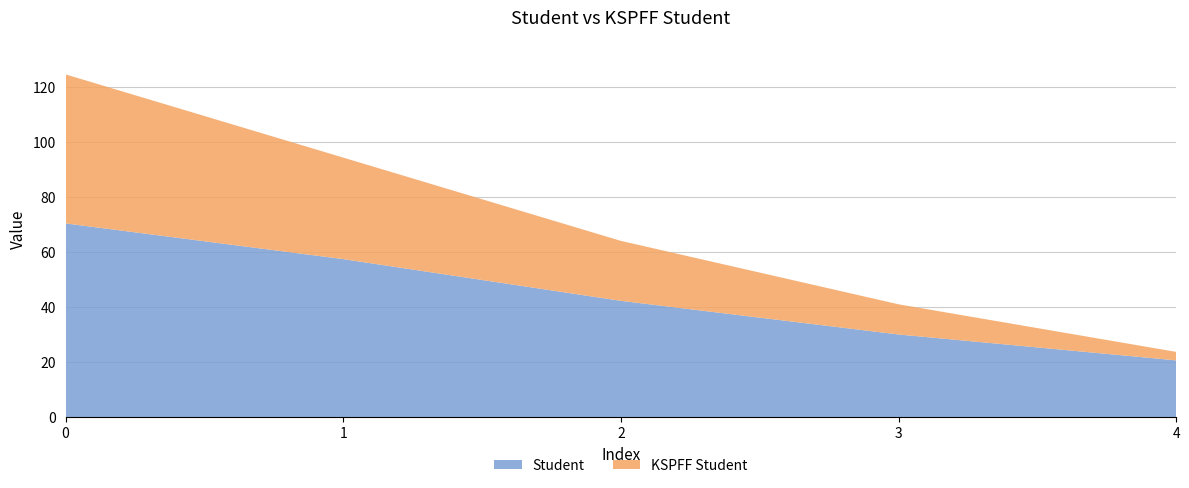

Reading left to right, transcribe all the data shown in this chart.

Student: 0=70.5	1=57.5	2=42.3	3=30.1	4=20.6
KSPFF Student: 0=54.2	1=36.9	2=21.8	3=11.0	4=3.1